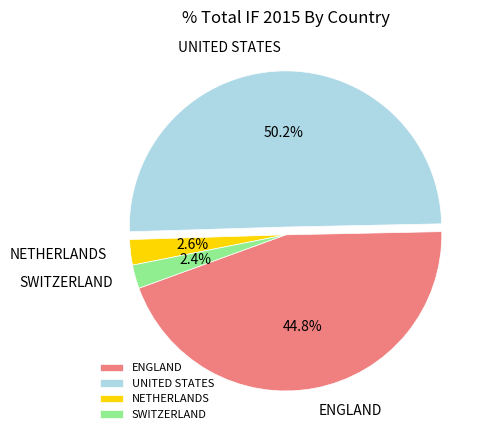

What portion of the pie excludes NETHERLANDS?

97.4%